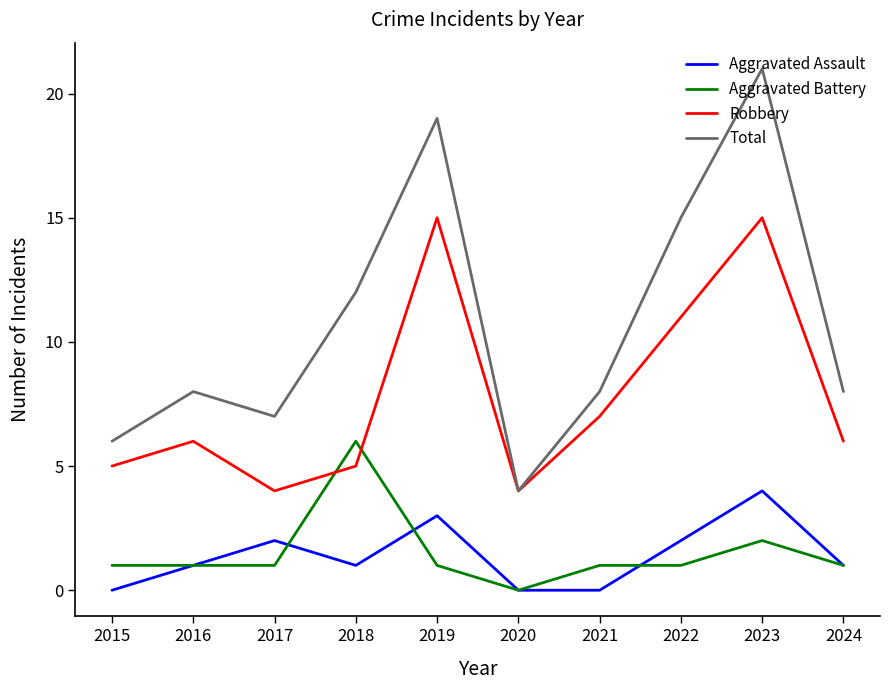

Is it true that Total equals 7 at 2017?

True